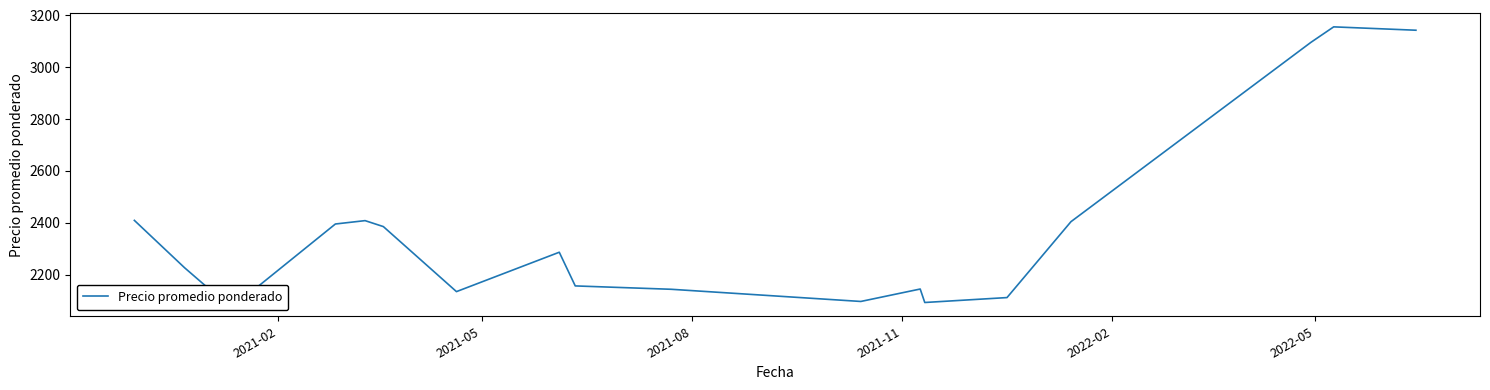

What is the sum of all values?

47088